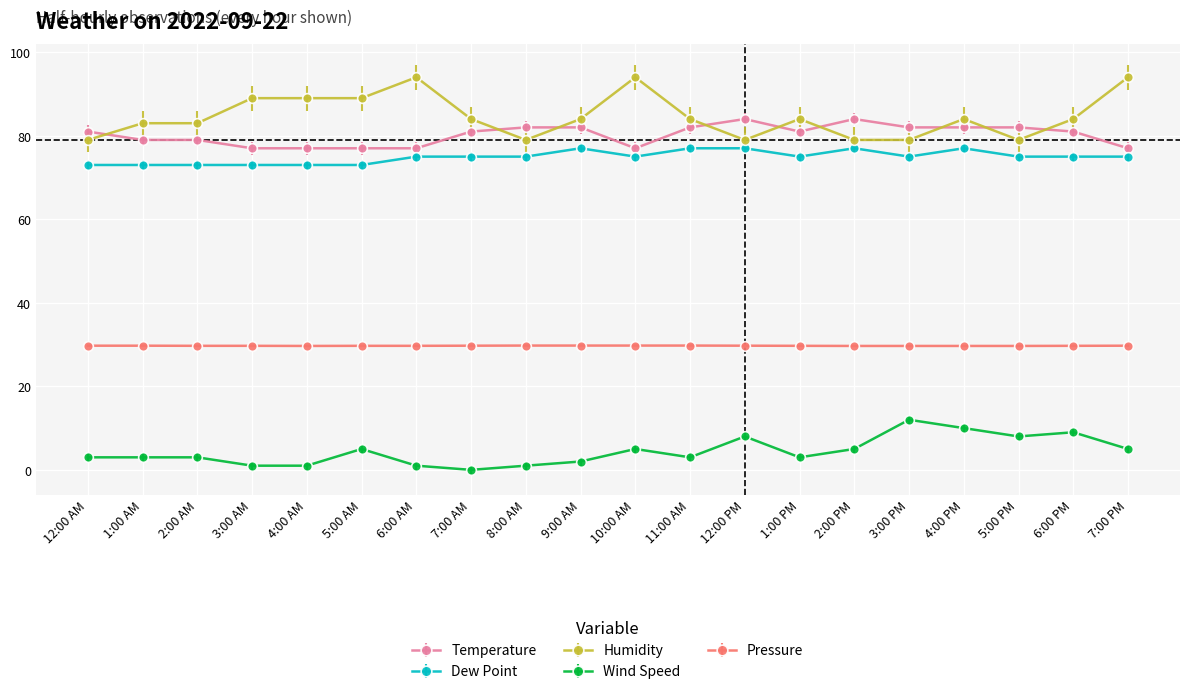

What value does the Humidity series have at 2:00 PM?

79.0